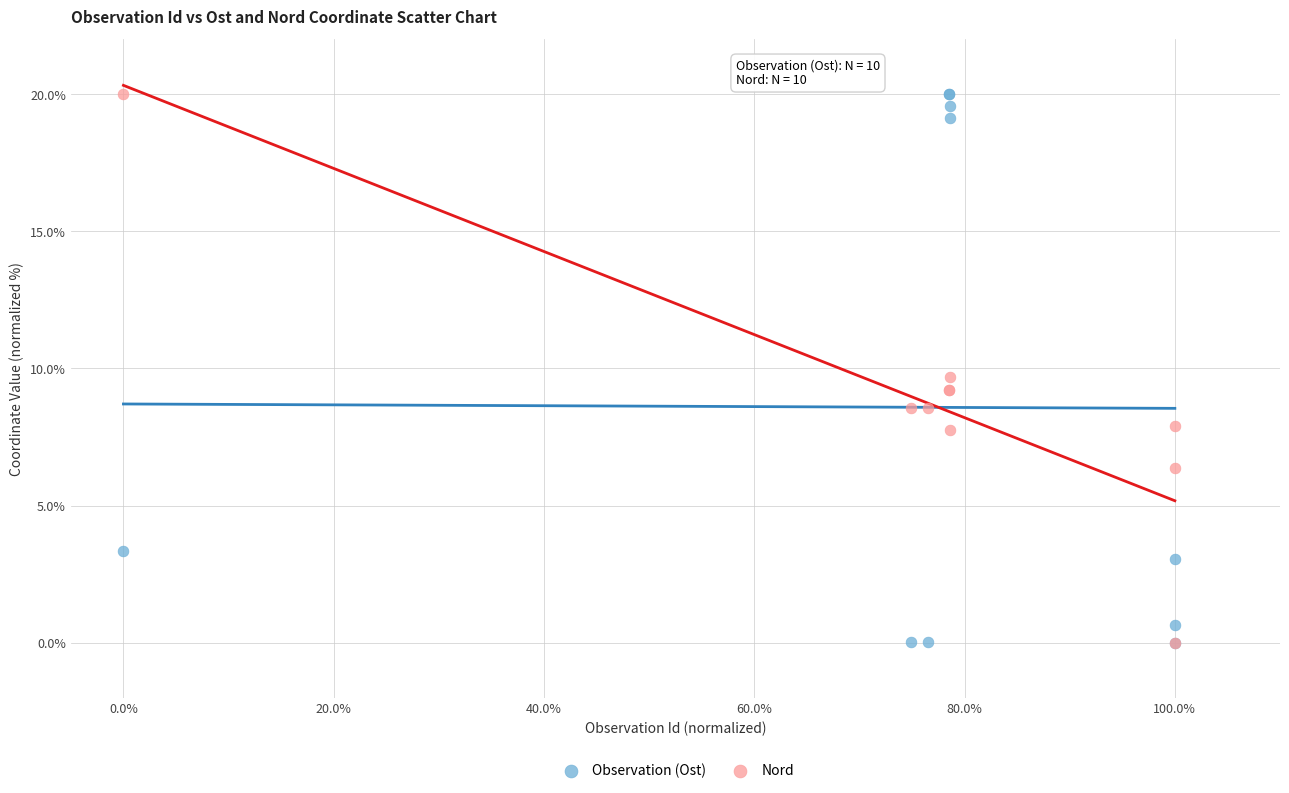

In the Observation (Ost) series, what Y value is closest to 10?

3.4